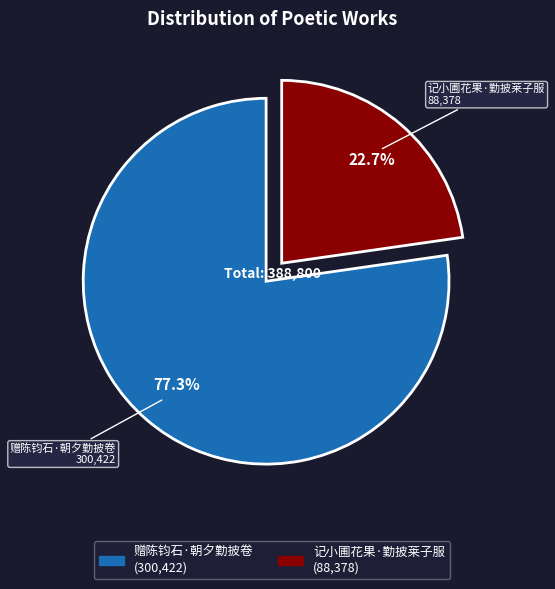

Which has a higher value, 记小圃花果·勤披莱子服 or 赠陈钧石·朝夕勤披卷?

赠陈钧石·朝夕勤披卷